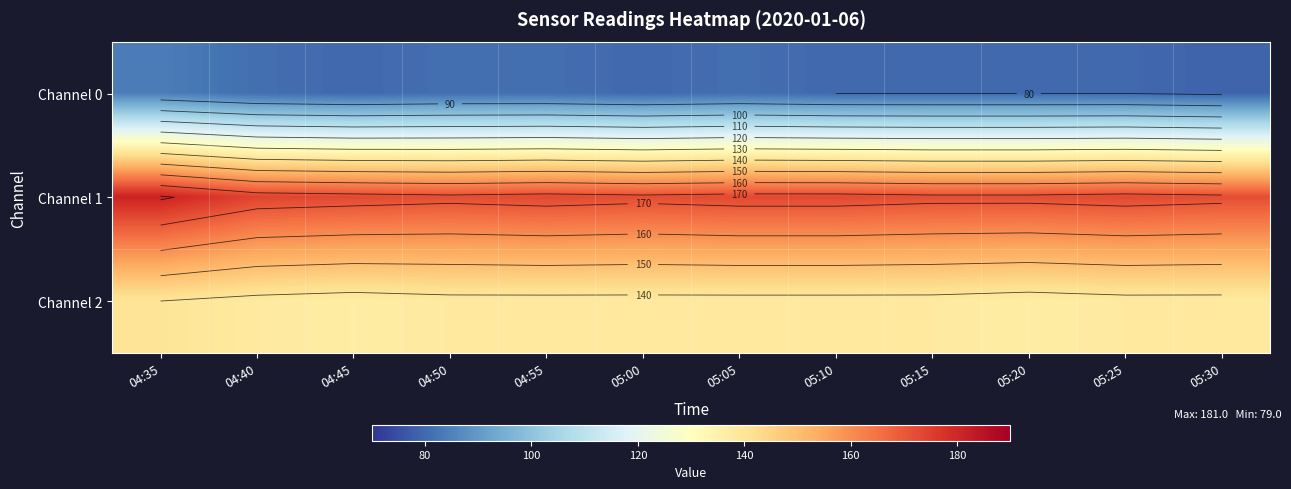

How many data points in Channel 0 are less than 80?

1